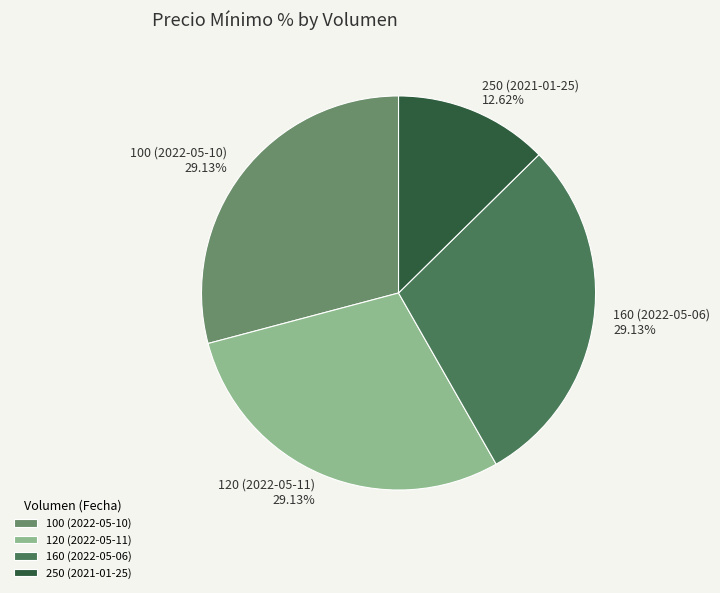

Which has a higher value, 250 (2021-01-25) or 160 (2022-05-06)?

160 (2022-05-06)